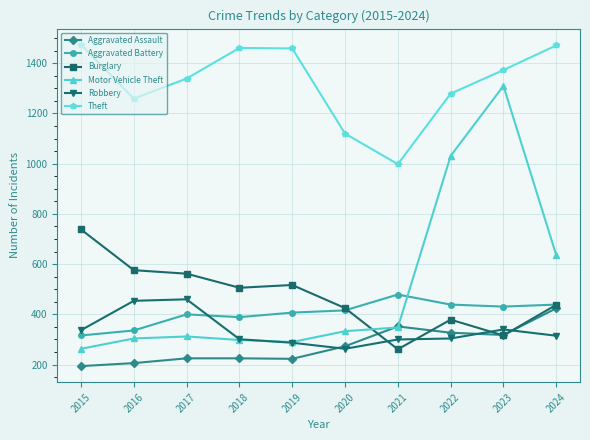

True or false: Motor Vehicle Theft and Theft cross at least once.

False